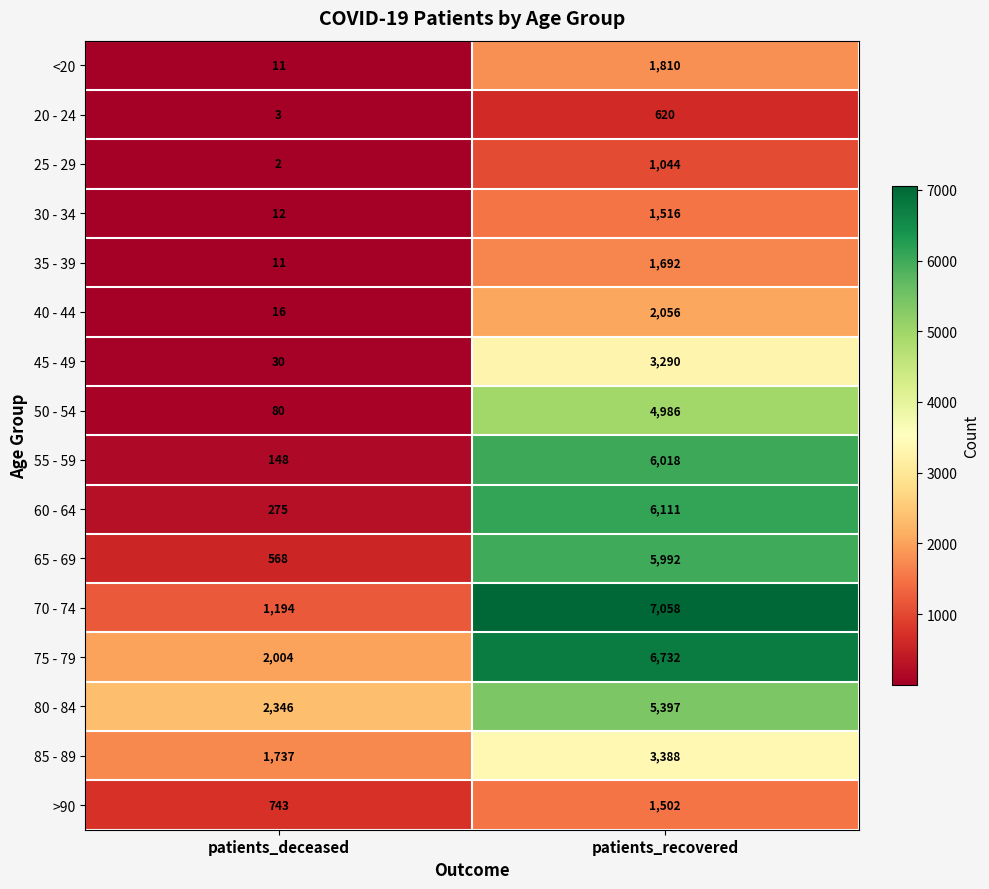

List the labels in order of 55 - 59 value, smallest first.

patients_deceased, patients_recovered